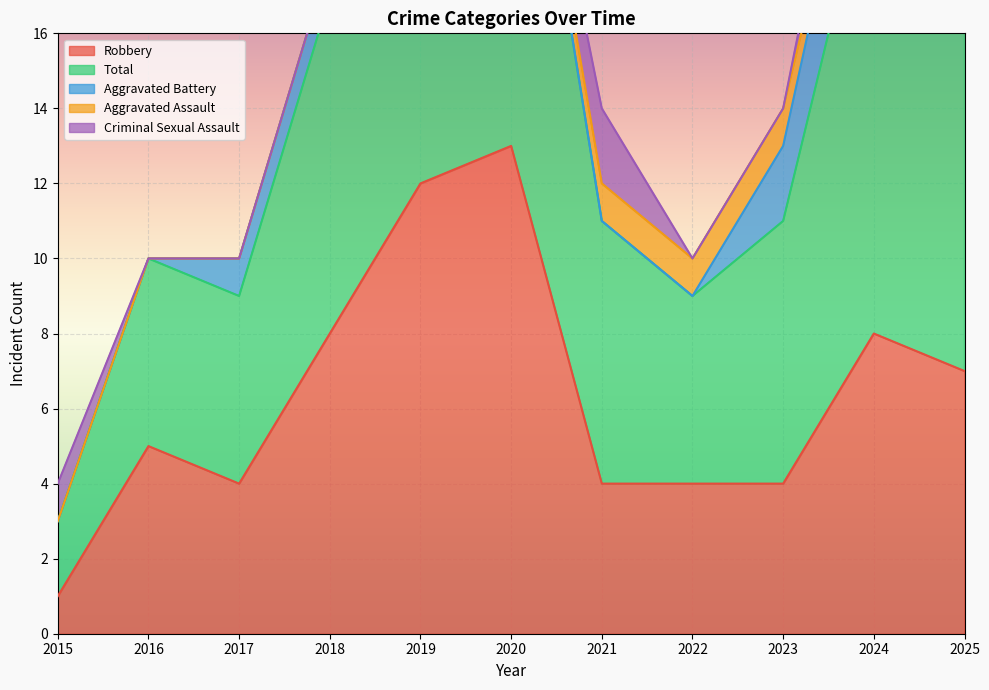

How many times do Criminal Sexual Assault and Aggravated Assault cross each other?

2